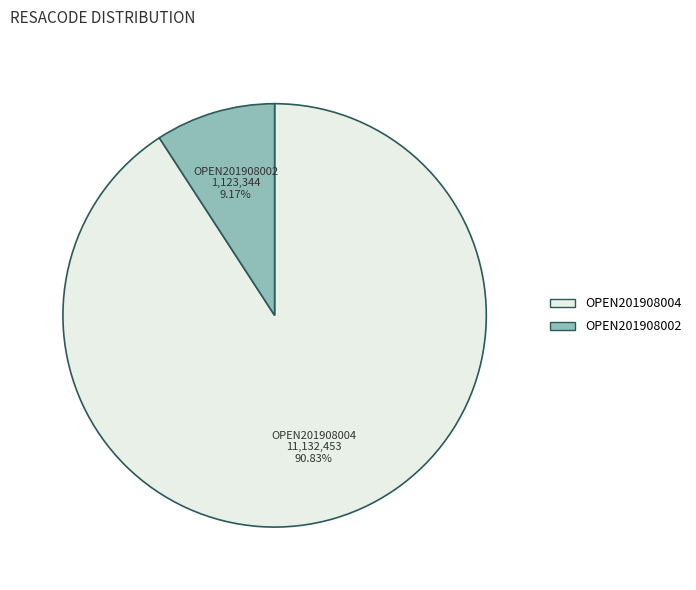

What percentage is NOT represented by OPEN201908002?

90.8%